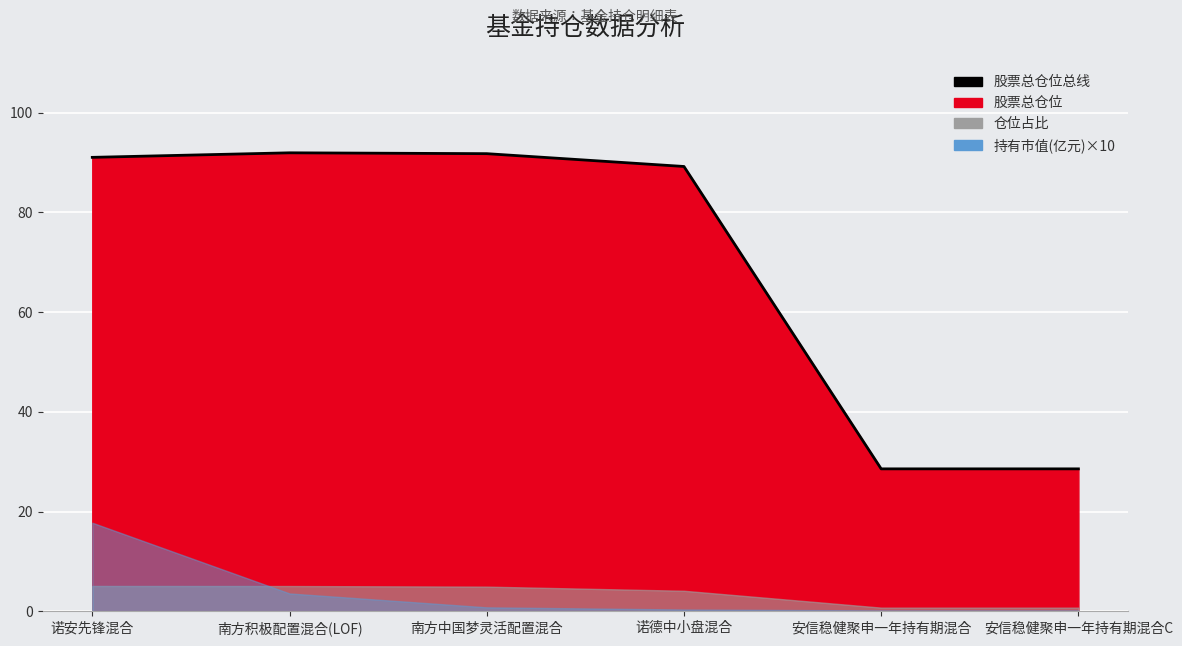

At which label does the data first exceed 91?

诺安先锋混合